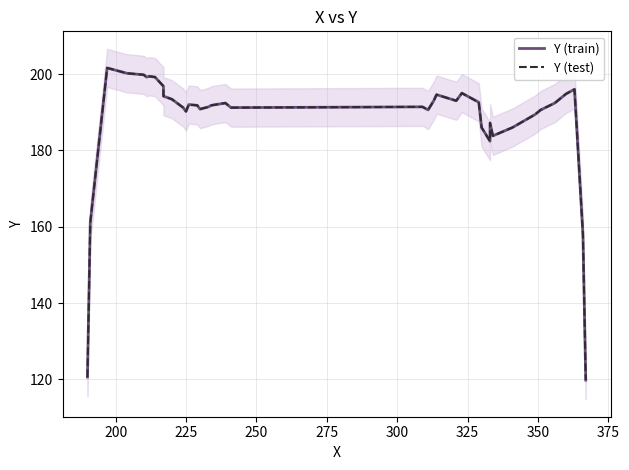

Does the chart have visible grid lines?

Yes